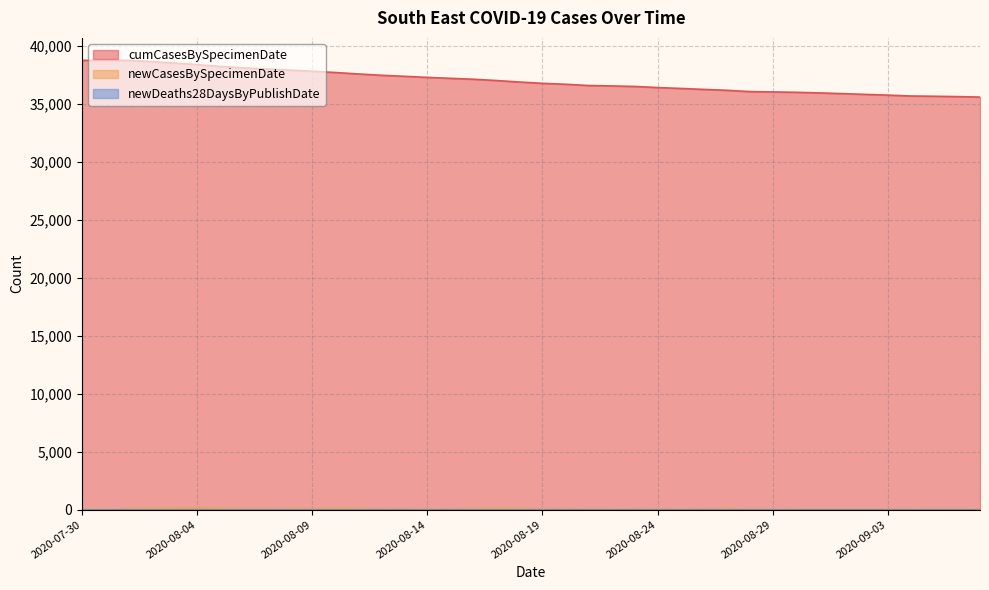

What is the sum of the newCasesBySpecimenDate values at 2020-08-23 and 2020-09-03?

170